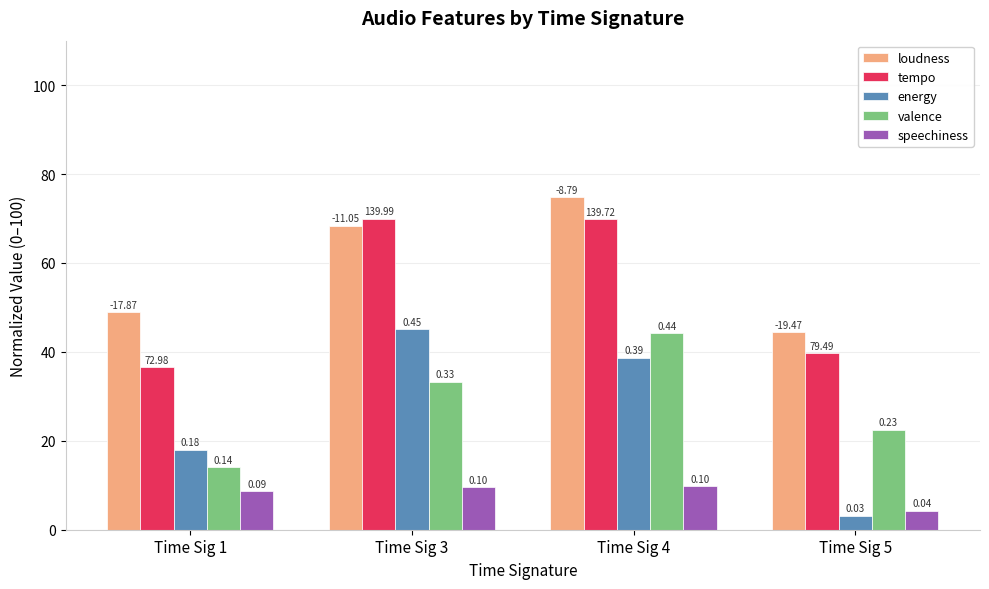

What are all the series names shown in the legend?

loudness, tempo, energy, valence, speechiness